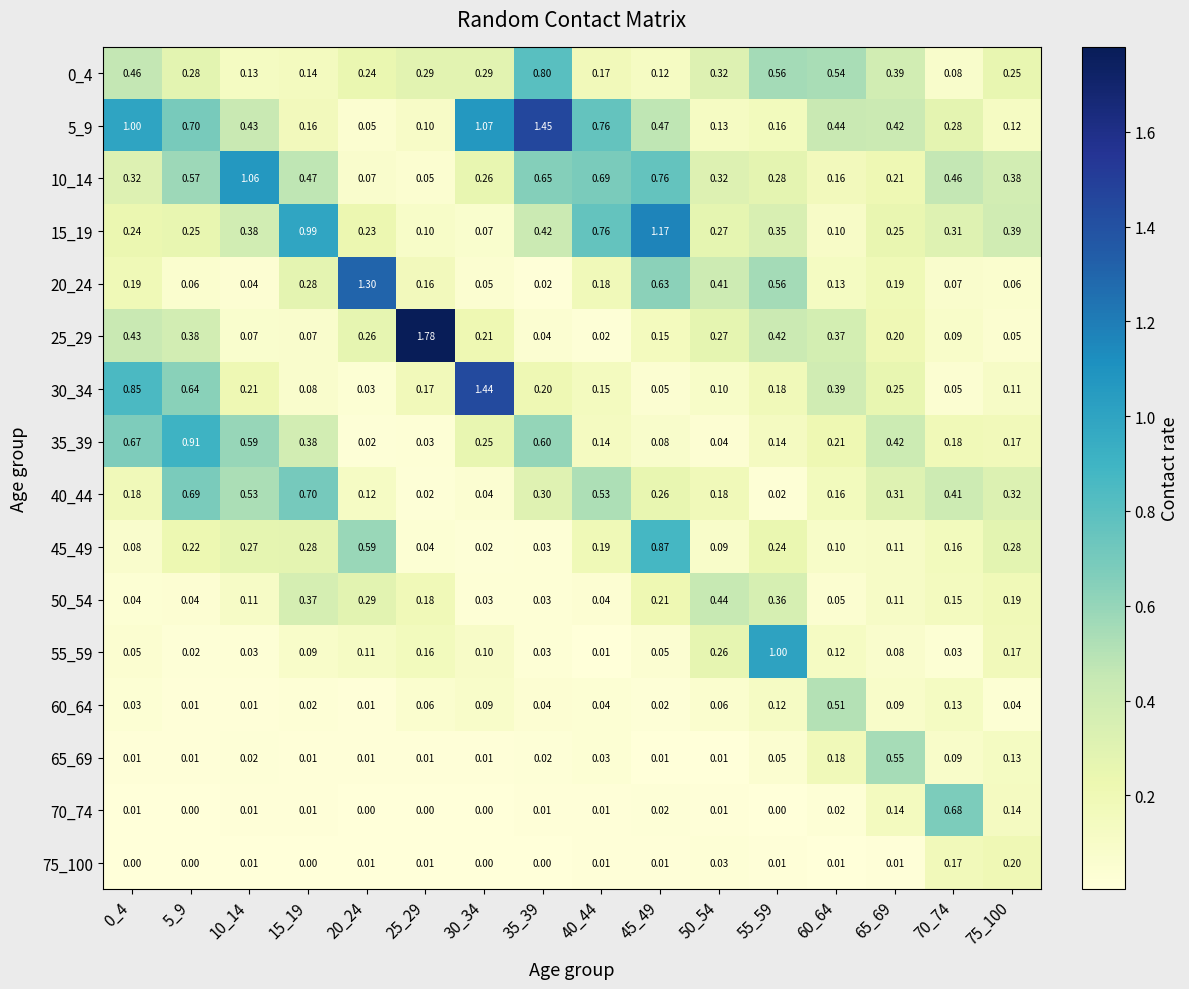

Is the value of 45_49 at 25_29 greater than the value of 40_44 at 15_19?

No